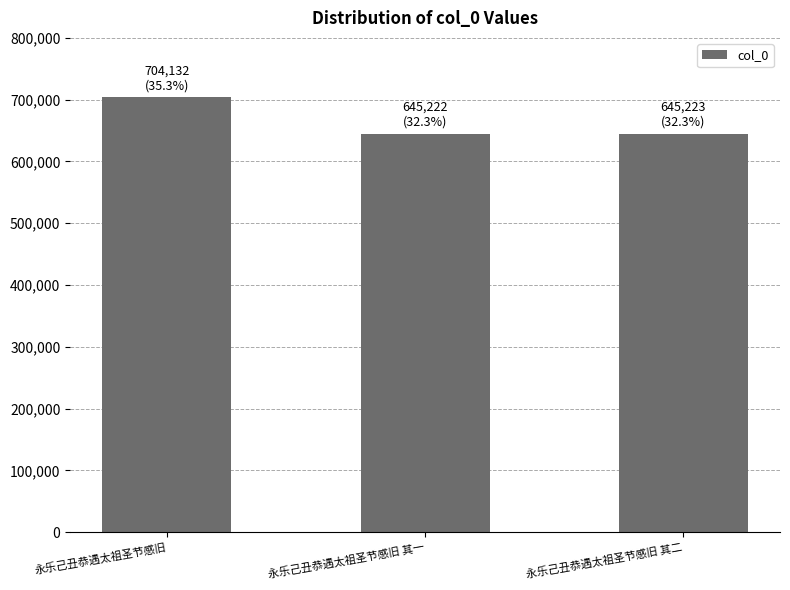

Approximately how many times larger is the value at 永乐己丑恭遇太祖圣节感旧 其二 compared to 永乐己丑恭遇太祖圣节感旧?

0.9